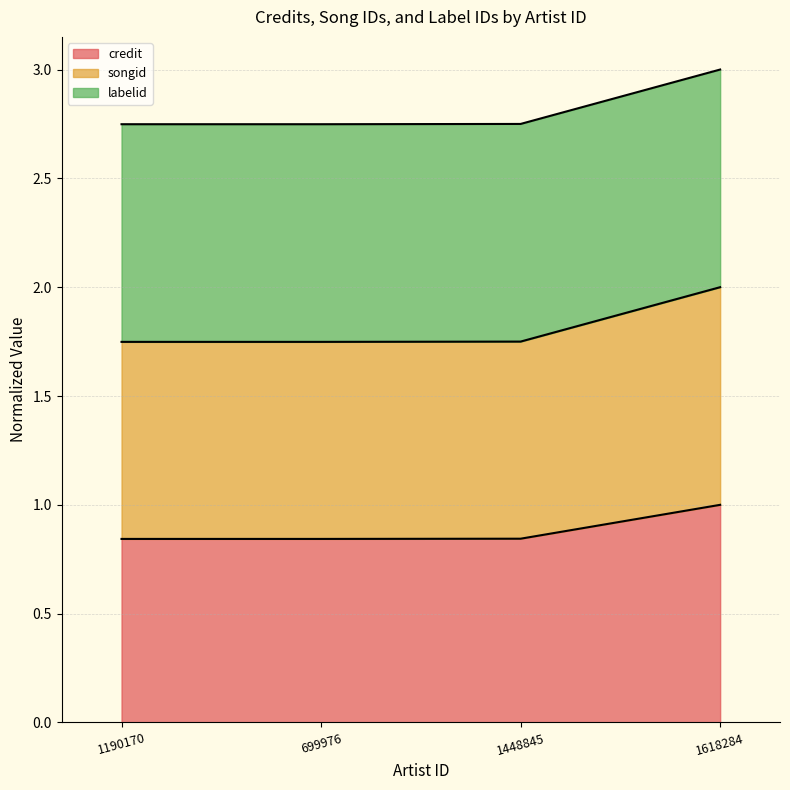

What are all the series names shown in the legend?

credit, songid, labelid